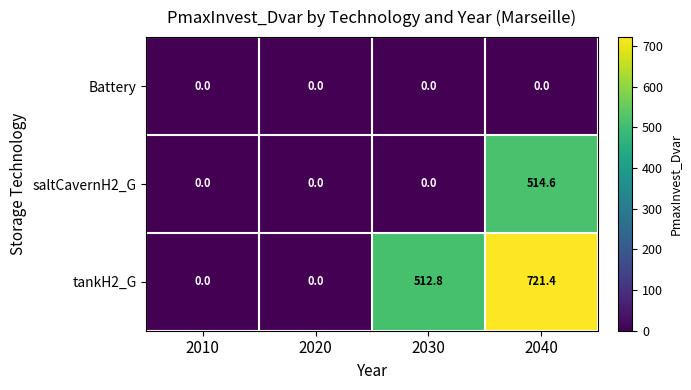

What is the greatest value displayed?

721.4